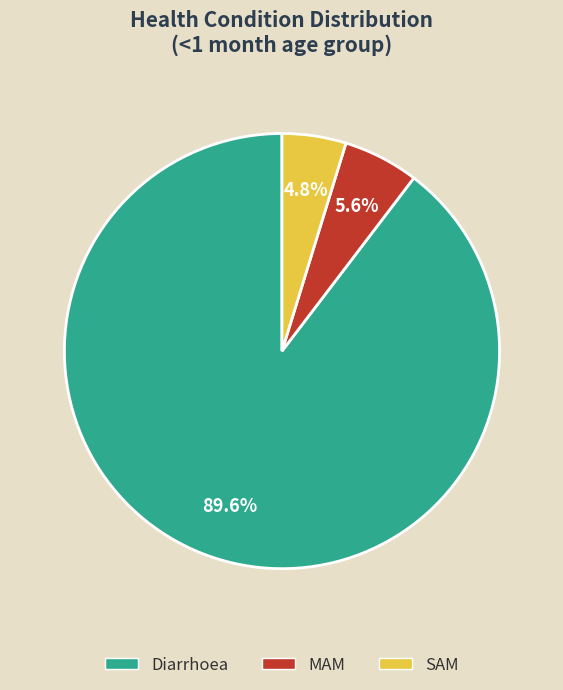

To the nearest percent, what percentage of the pie is SAM?

5%